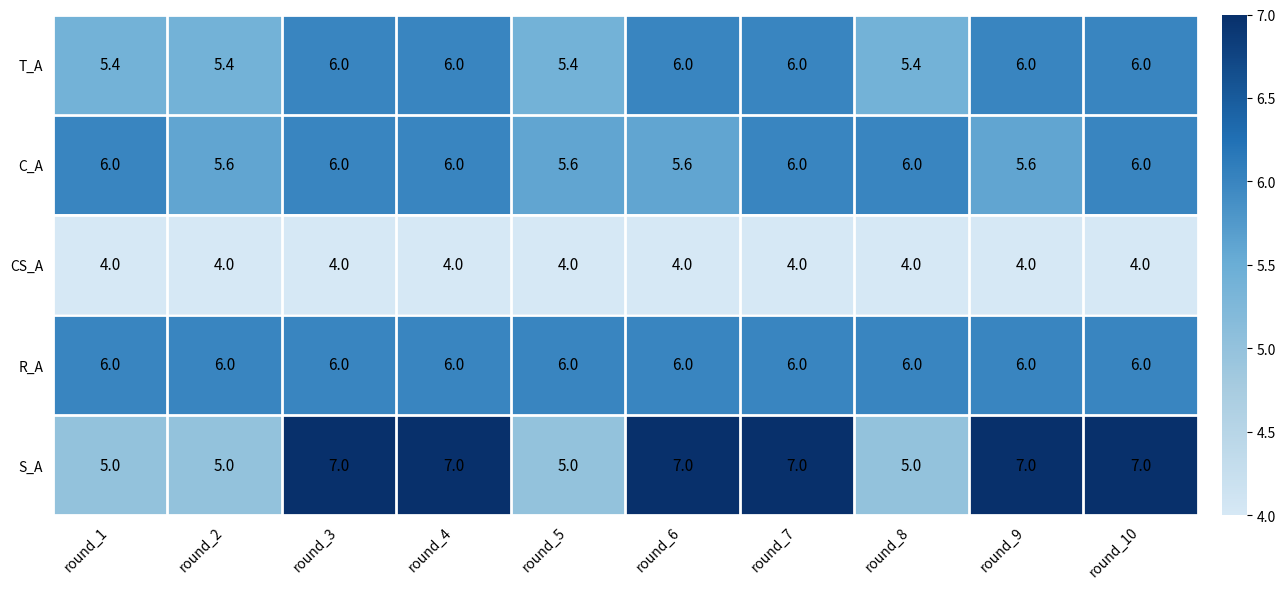

What value does the C_A series have at round_2?

5.6